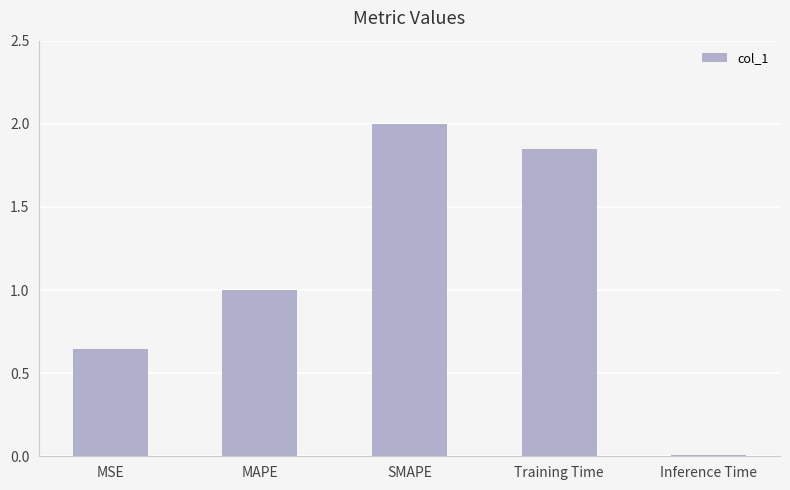

What is the average value?

1.1